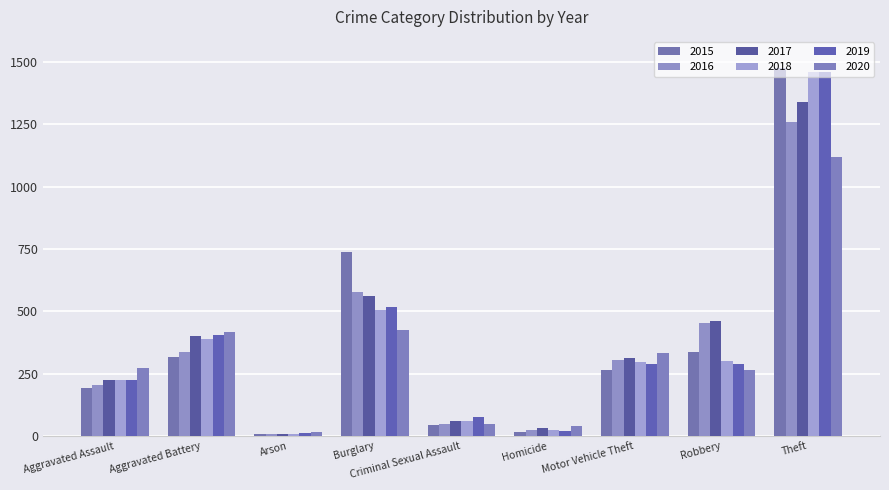

What is the label of the 2nd bar from the right?

Robbery